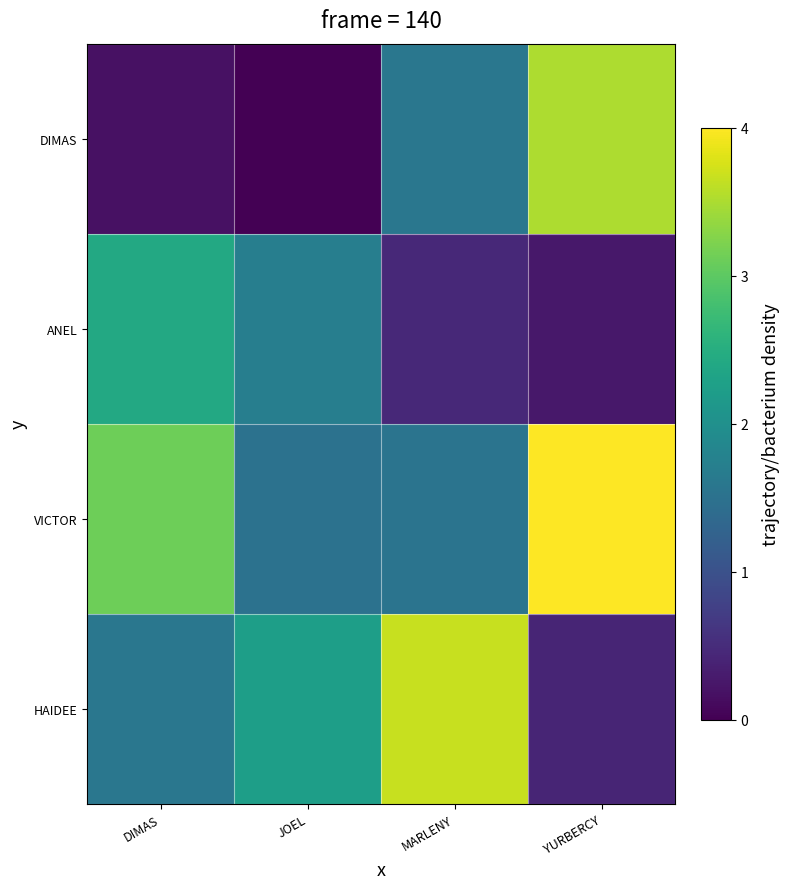

Which series changed the most between MARLENY and YURBERCY?

HAIDEE